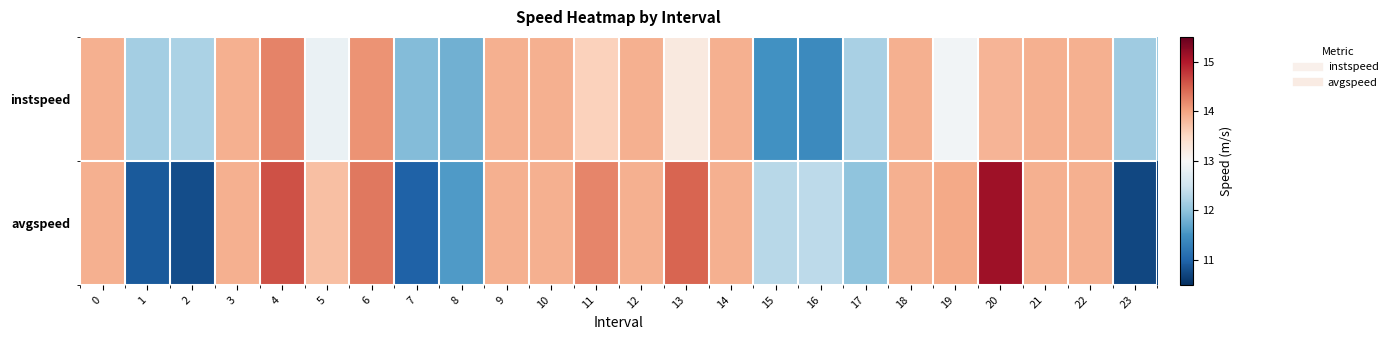

What is the minimum value shown in the chart?

10.7